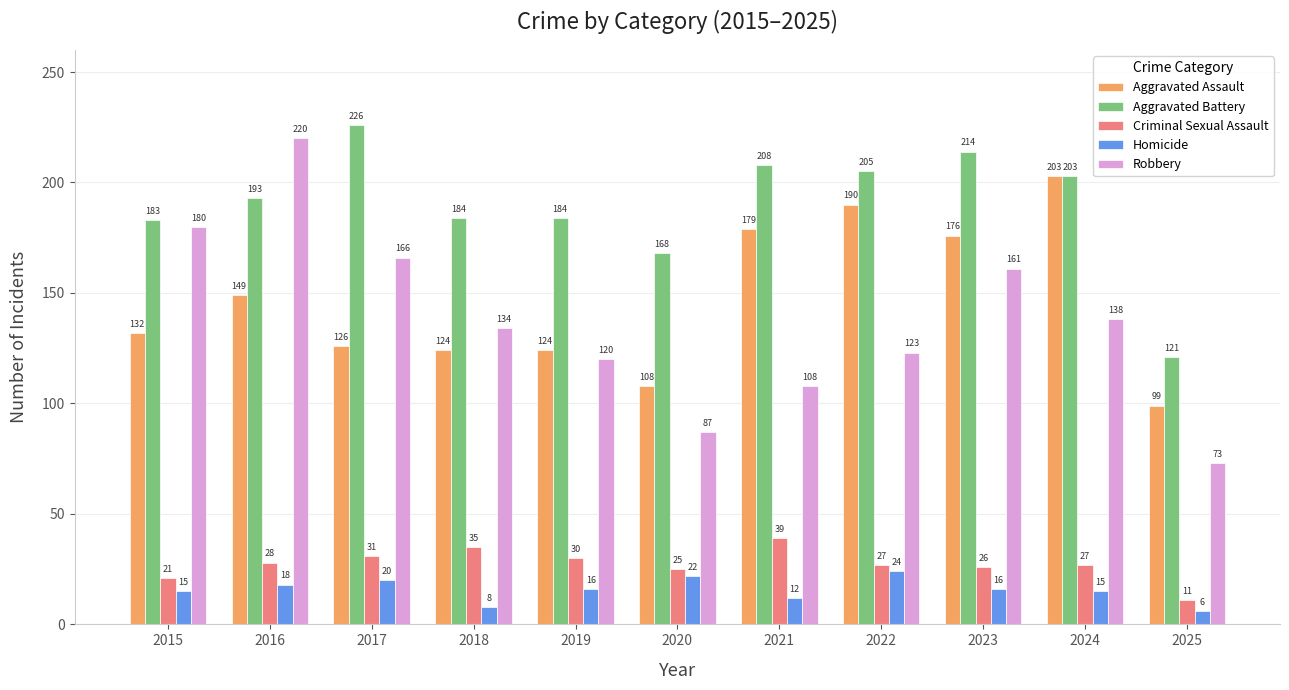

Is it true that Criminal Sexual Assault equals 26 at 2023?

True